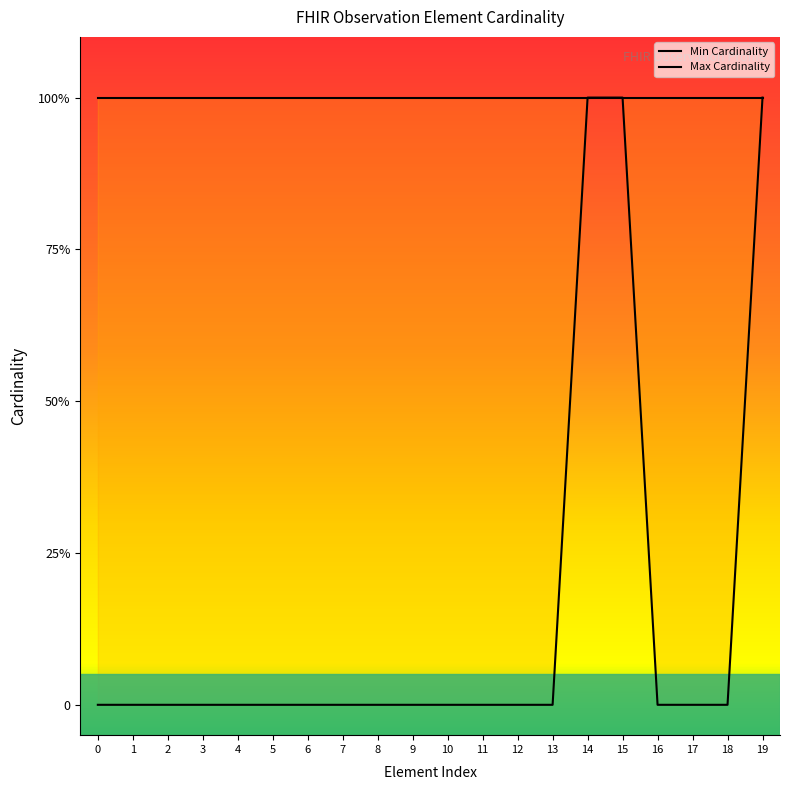

Reading right to left, what are all the values shown in this chart?

Min Cardinality: 1	0	0	0	1	1	0	0	0	0	0	0	0	0	0	0	0	0	0	0
Max Cardinality: 1	1	1	1	1	1	1	1	1	1	1	1	1	1	1	1	1	1	1	1